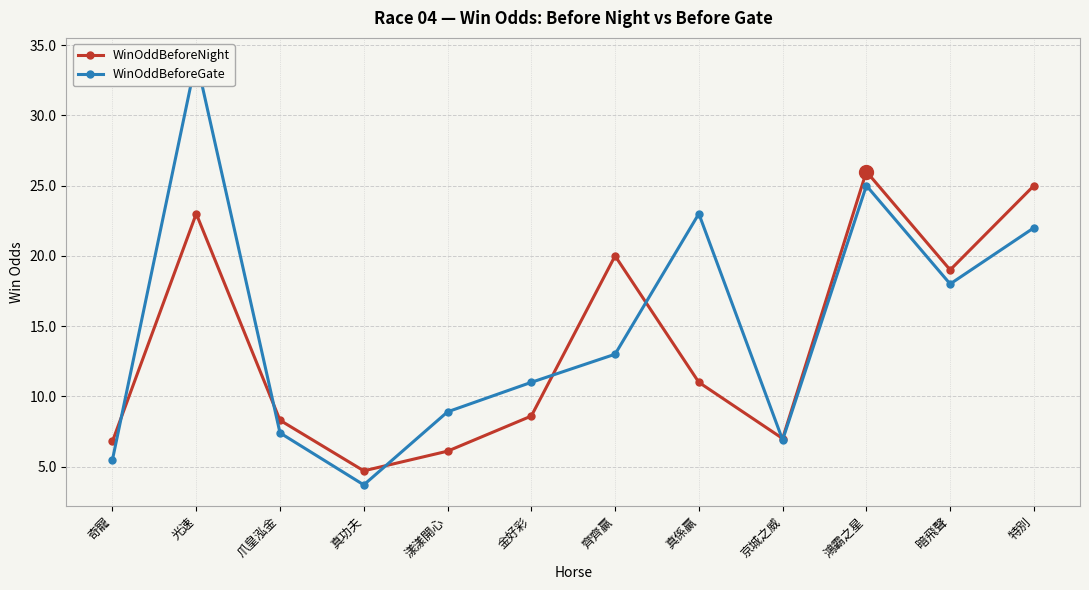

Reading right to left, extract all data points from this chart.

WinOddBeforeNight: 特別=25.0	暗飛聲=19.0	鴻霸之星=26.0	京城之威=7.0	真係贏=11.0	齊齊贏=20.0	金好彩=8.6	漾漾開心=6.1	真功夫=4.7	爪皇泓金=8.3	光速=23.0	奇寵=6.8
WinOddBeforeGate: 特別=22.0	暗飛聲=18.0	鴻霸之星=25.0	京城之威=6.9	真係贏=23.0	齊齊贏=13.0	金好彩=11.0	漾漾開心=8.9	真功夫=3.7	爪皇泓金=7.4	光速=34.0	奇寵=5.5